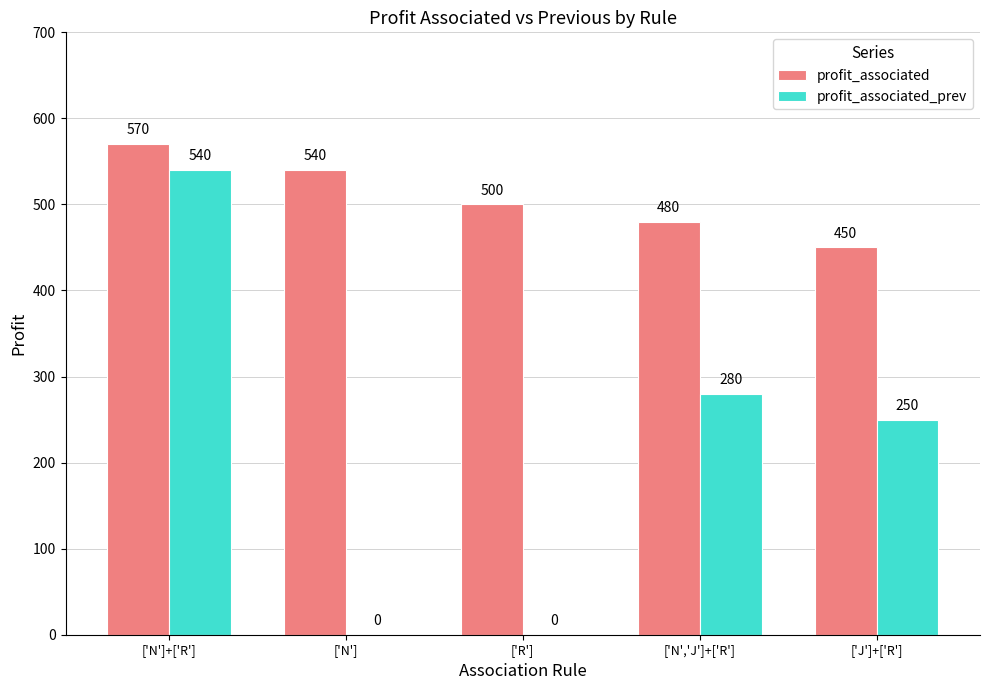

What is the average value of the profit_associated_prev series?

214